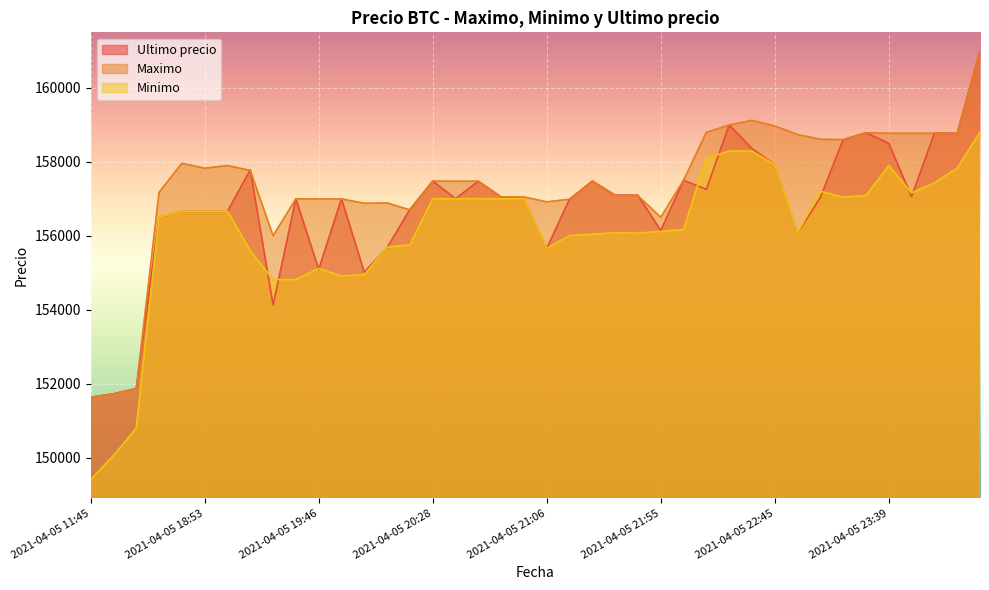

What is the difference between the maximum and minimum values in the Minimo series?

9401